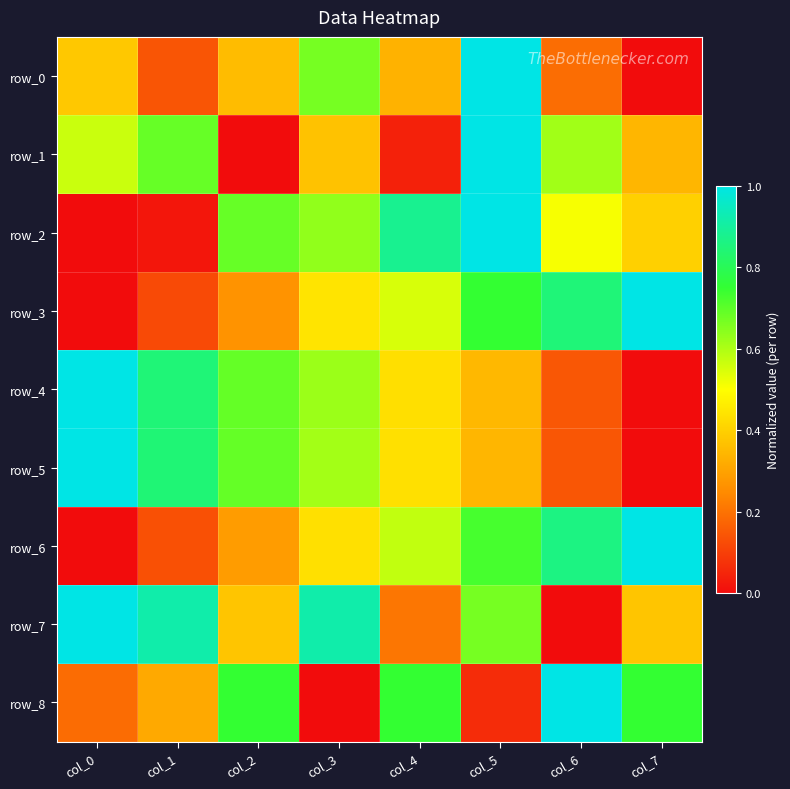

Reading left to right, extract all data points from this chart.

row_0: 0.4	0.1	0.4	0.7	0.3	1.0	0.2	0.0
row_1: 0.6	0.7	0.0	0.4	0.0	1.0	0.6	0.3
row_2: 0.0	0.0	0.7	0.6	0.9	1.0	0.5	0.4
row_3: 0.0	0.1	0.3	0.4	0.5	0.7	0.8	1.0
row_4: 1.0	0.8	0.7	0.6	0.4	0.3	0.1	0.0
row_5: 1.0	0.8	0.7	0.6	0.4	0.3	0.1	0.0
row_6: 0.0	0.1	0.3	0.4	0.6	0.7	0.9	1.0
row_7: 1.0	0.9	0.4	0.9	0.2	0.7	0.0	0.4
row_8: 0.2	0.3	0.7	0.0	0.7	0.1	1.0	0.7